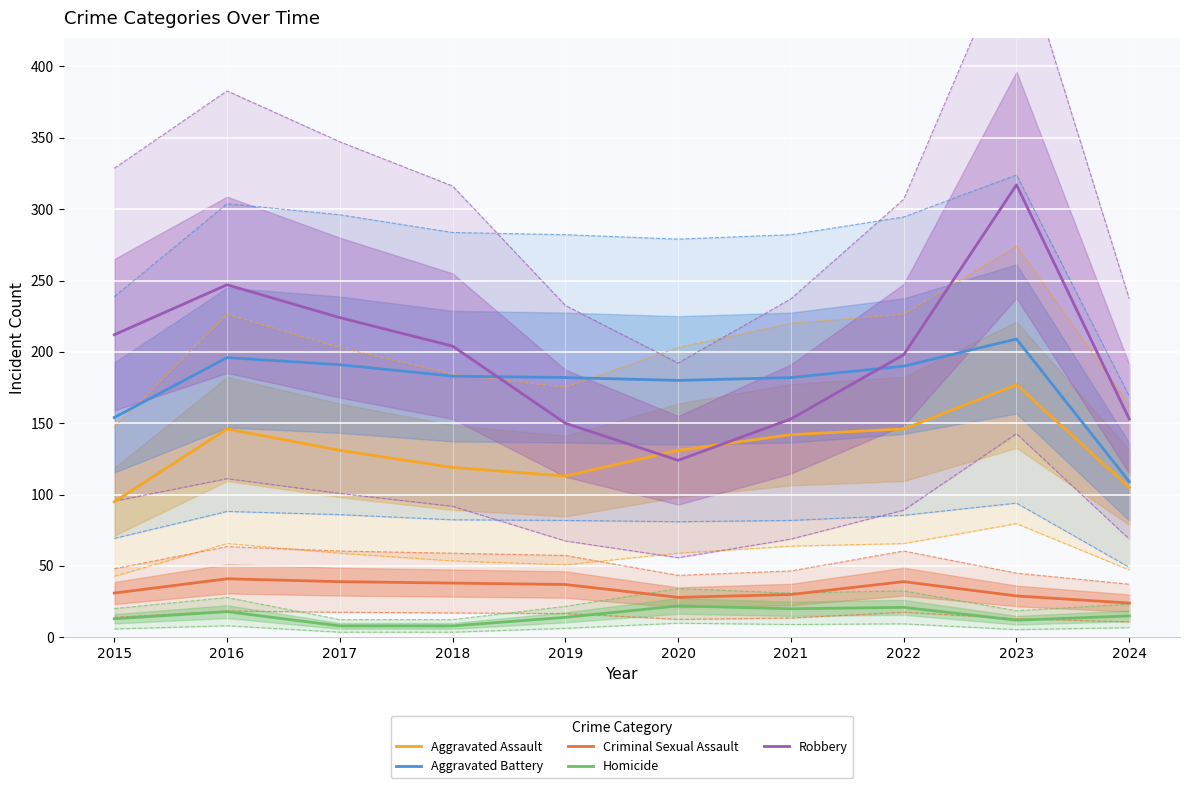

What is the lowest value of the Criminal Sexual Assault series?

24